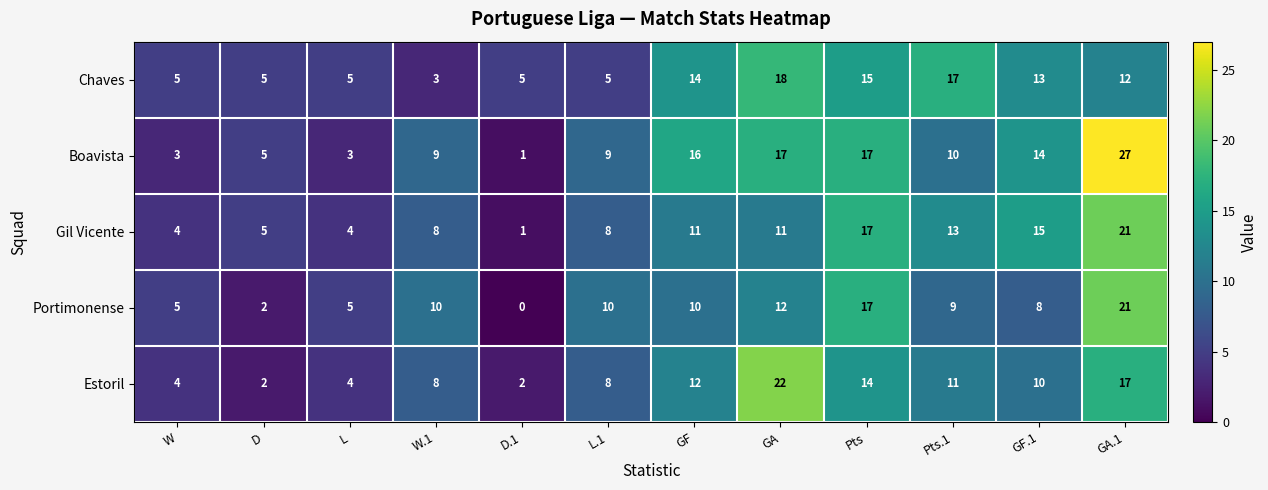

What is the total value across all series at GA.1?

98